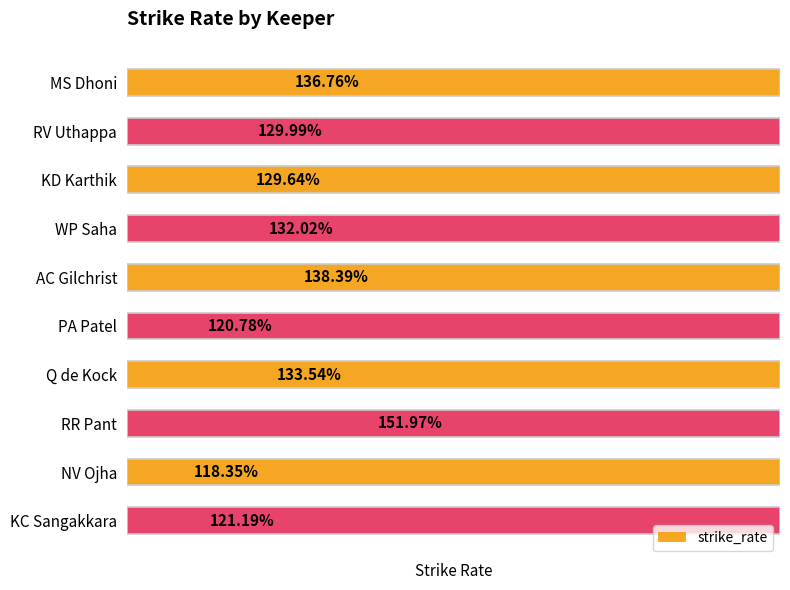

Reading right to left, what are all the values shown in this chart?

121.2	118.3	152.0	133.5	120.8	138.4	132.0	129.6	130.0	136.8